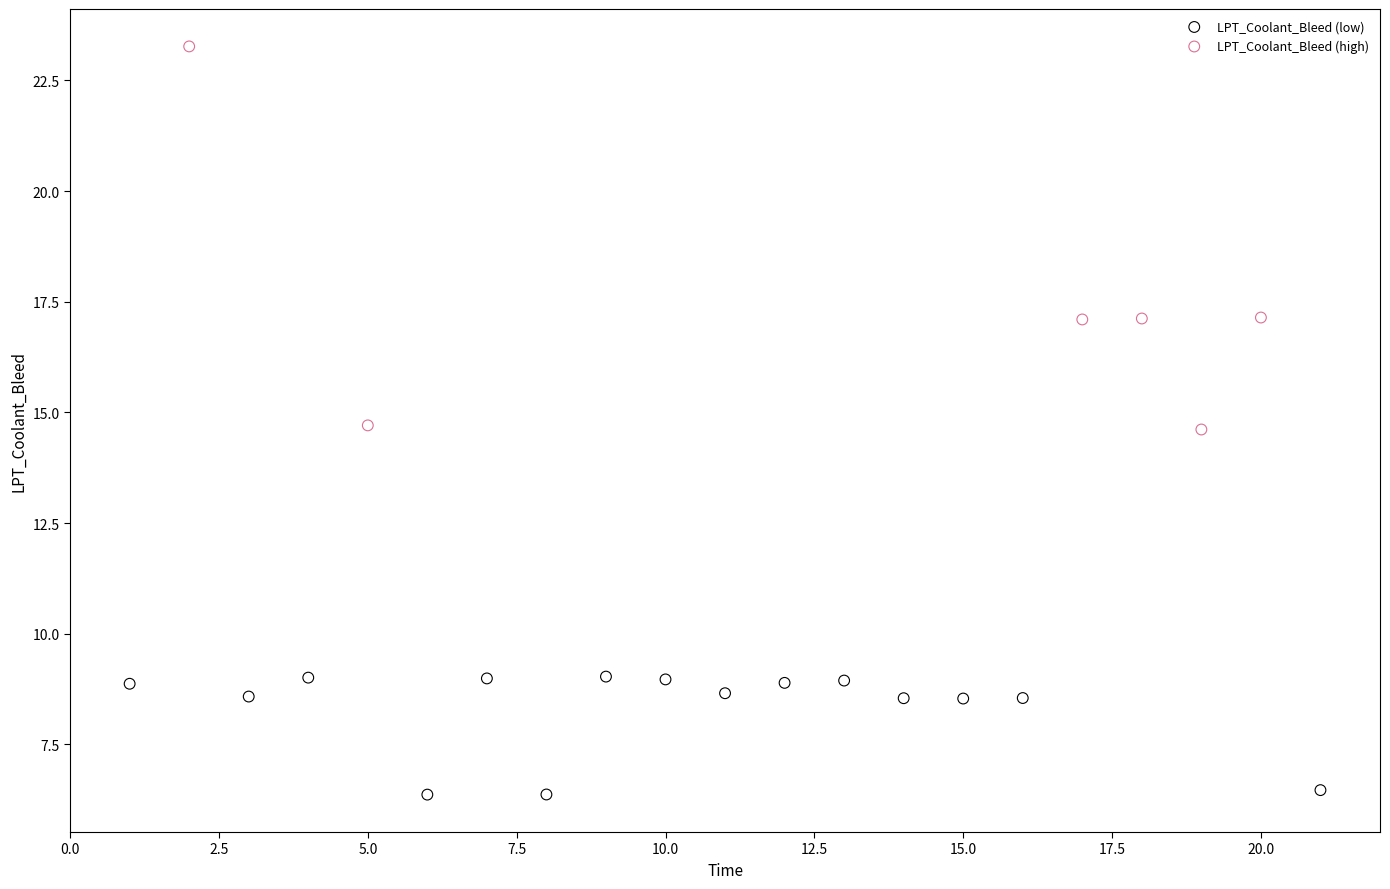

Which series reaches the maximum Y coordinate?

LPT_Coolant_Bleed (high)